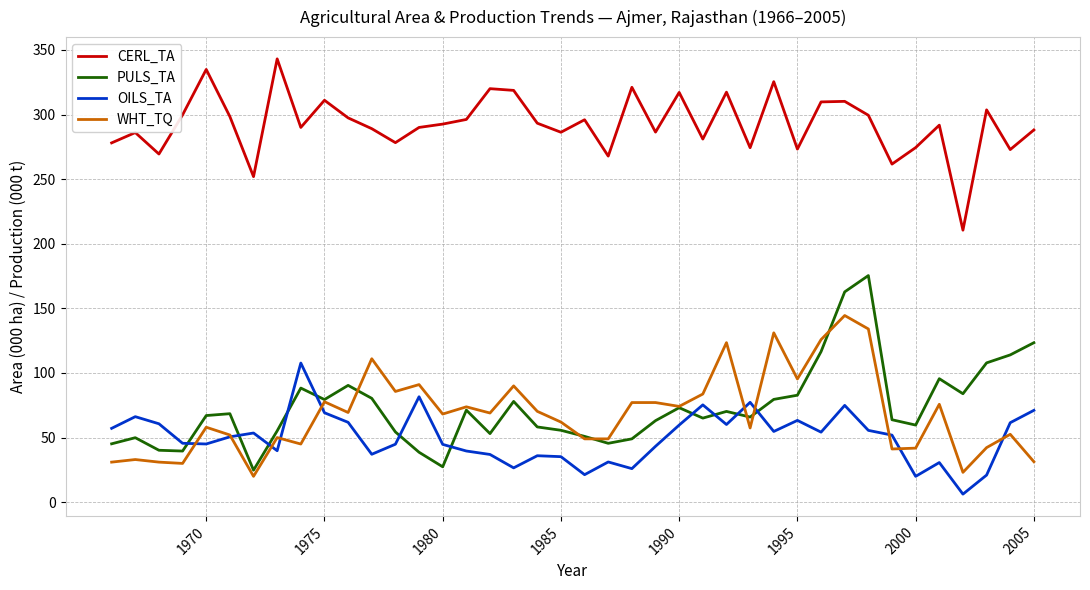

What is the greatest value displayed?

343.1